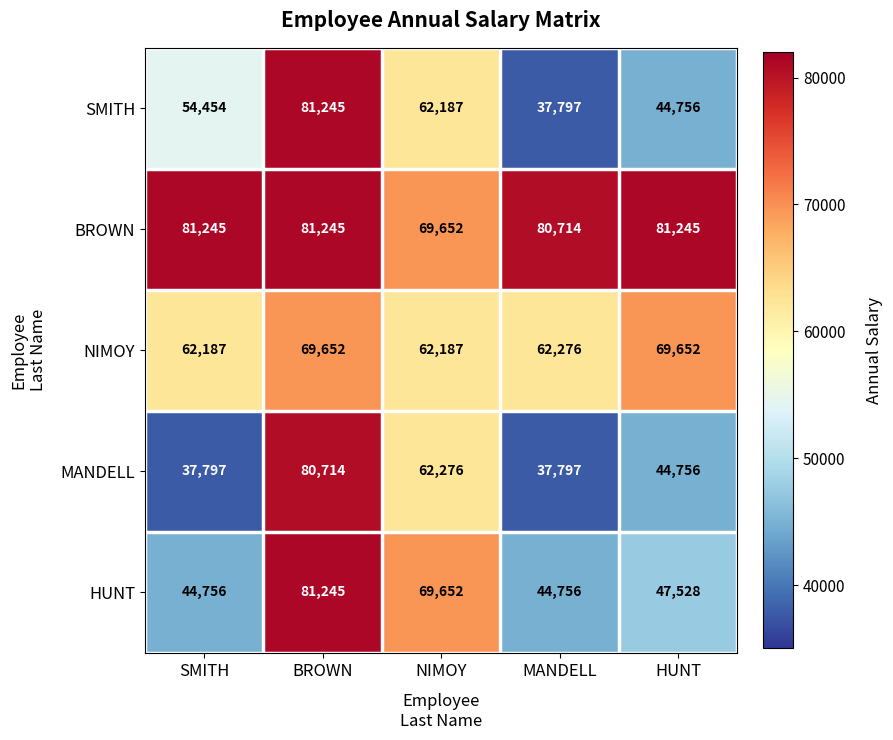

Is it true that BROWN equals 29492 at BROWN?

False